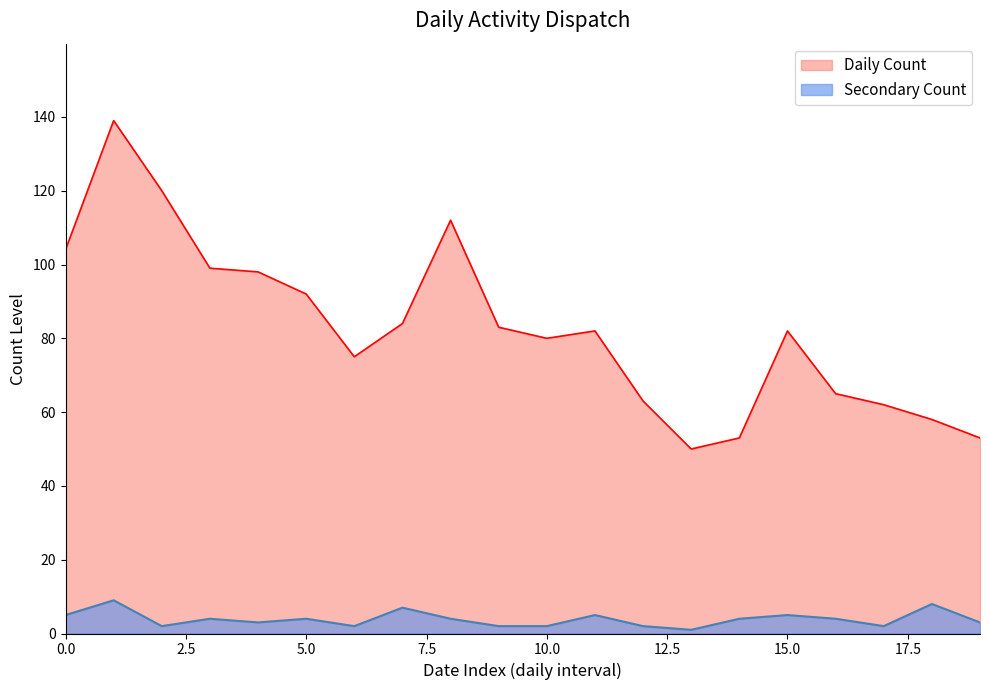

Does the chart have visible grid lines?

No